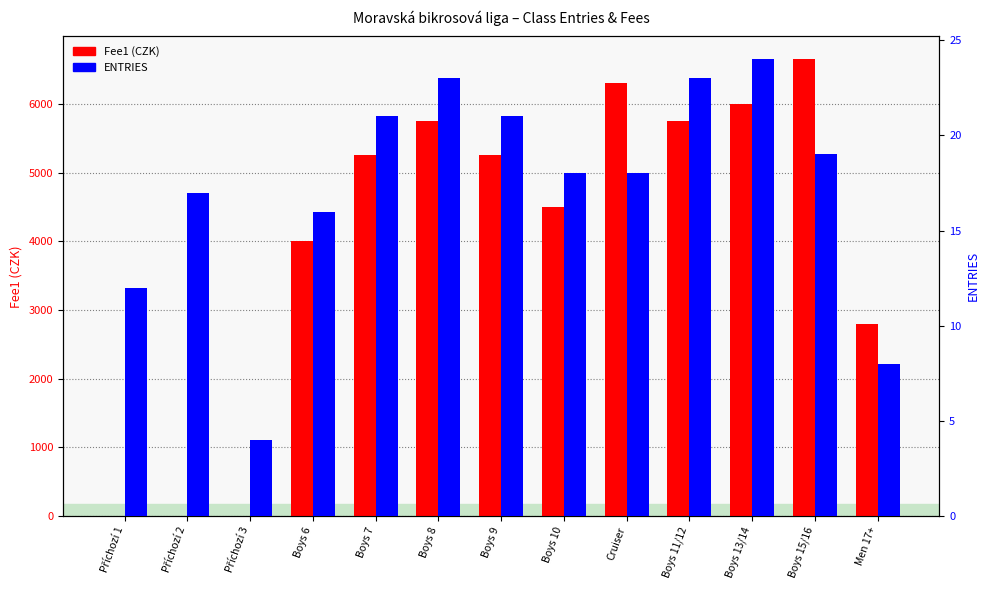

Which series has the largest total across all categories?

Fee1 (CZK)